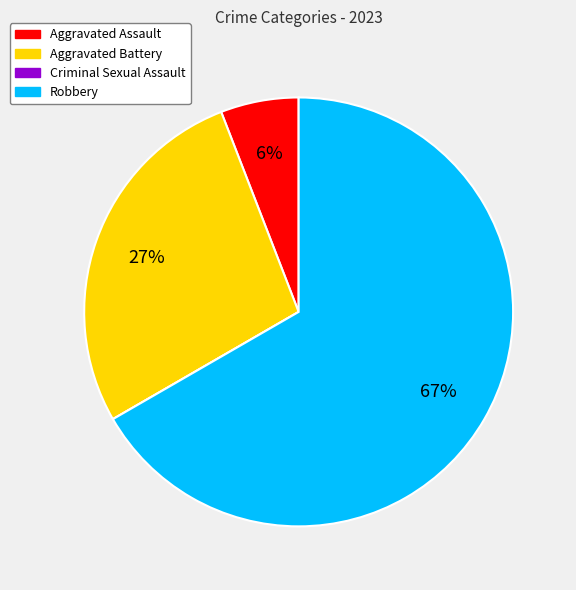

To the nearest percent, what is the difference between the largest and smallest slice percentages?

67%